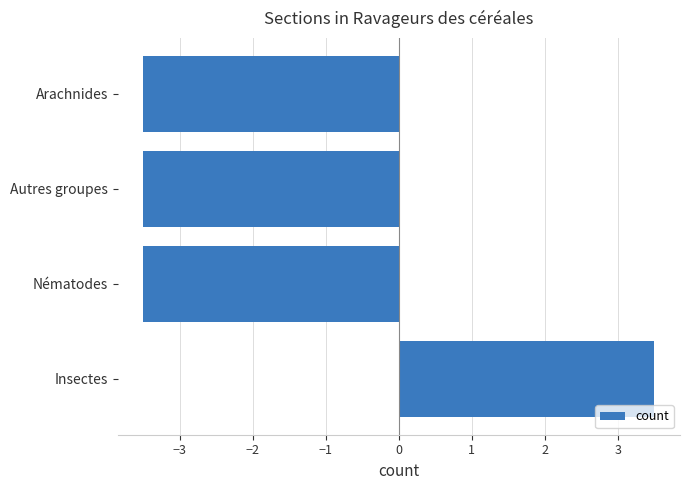

Read the value at Insectes.

3.5